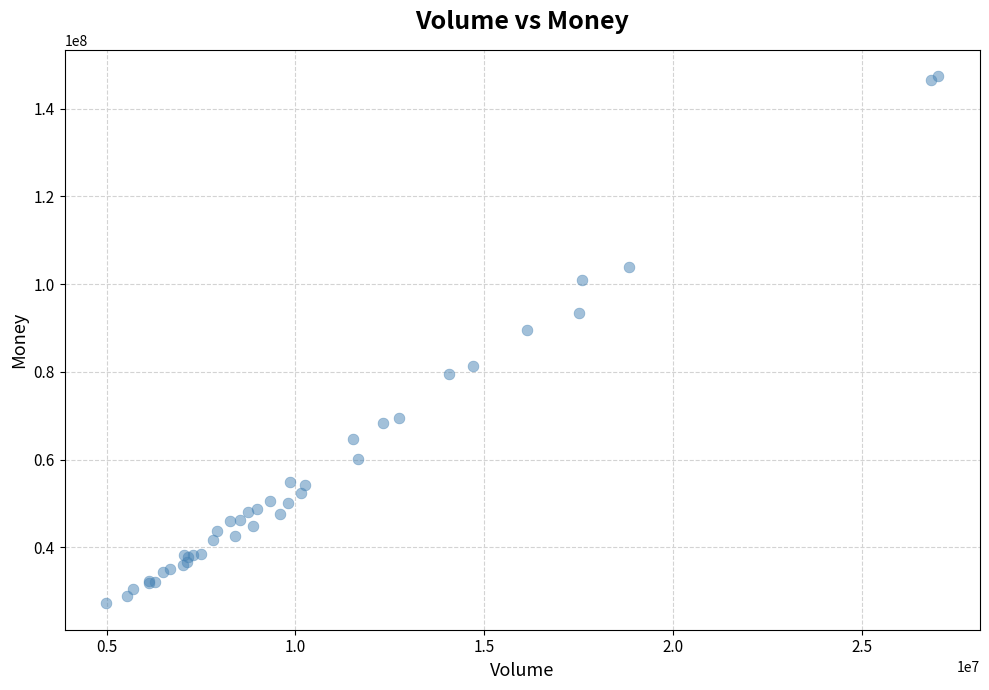

What Y value in the scatter plot is closest to 87320840?

89641718